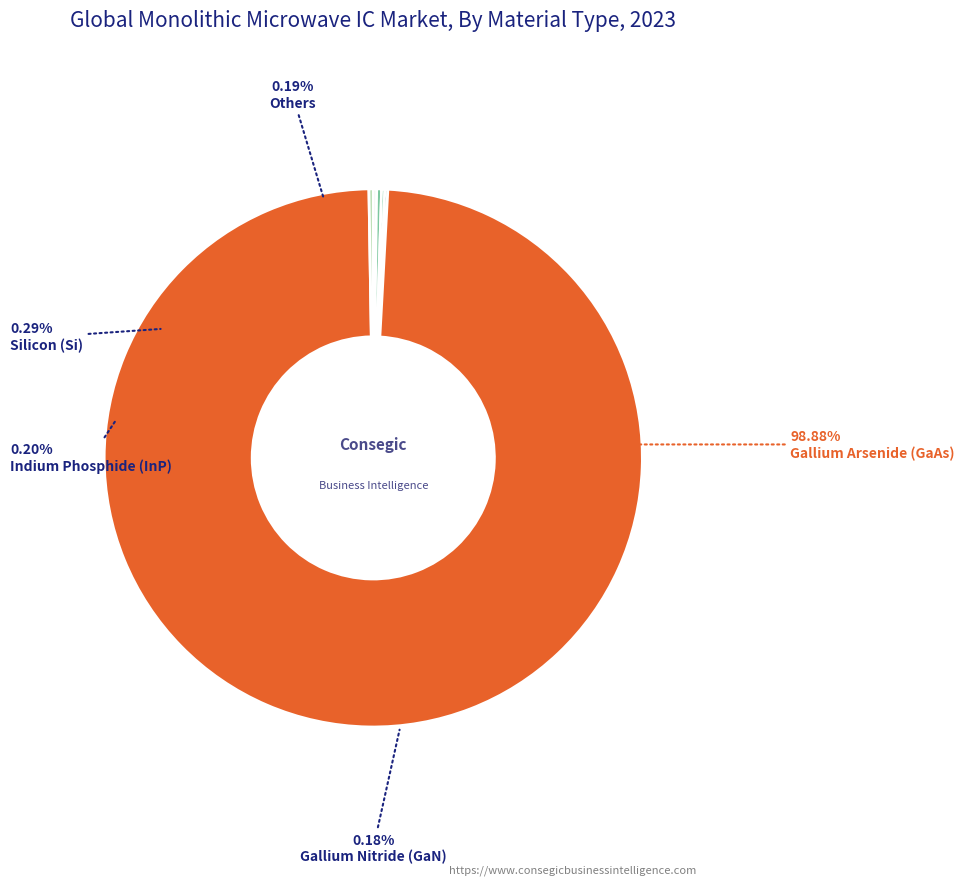

How many slices are in this pie chart?

6